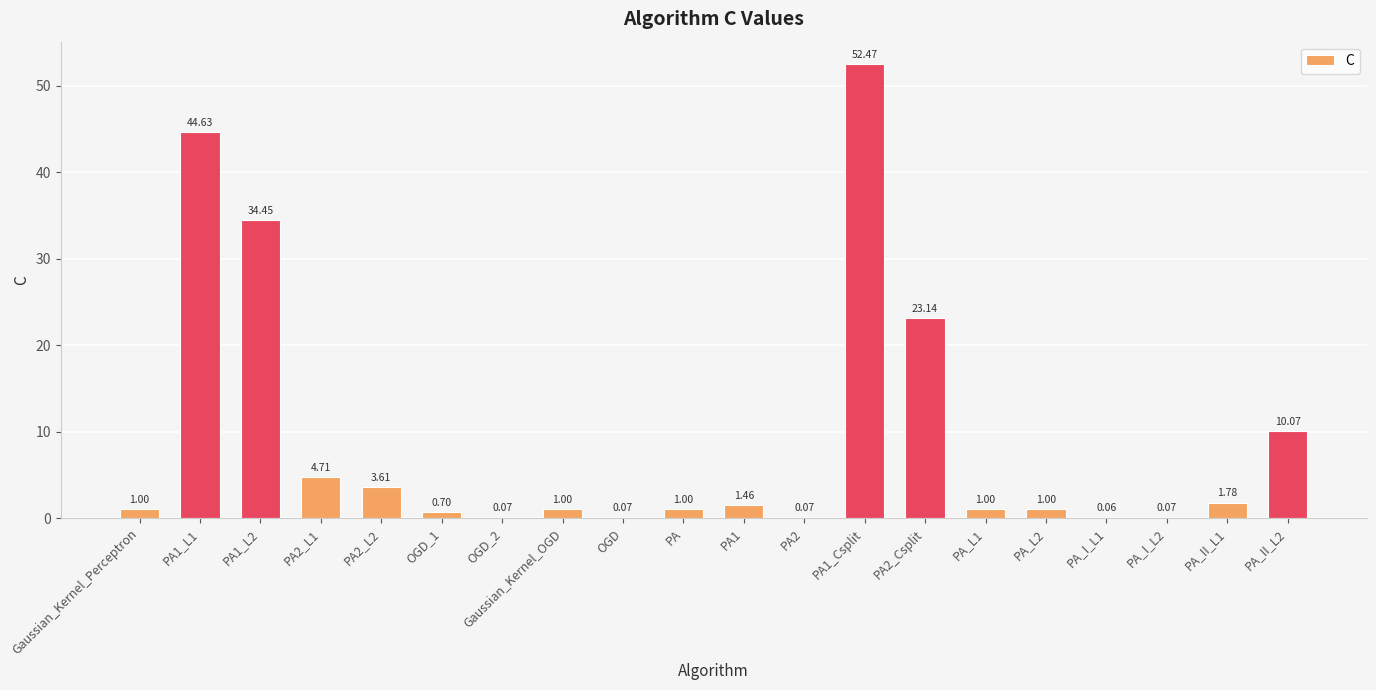

What is the sum of all values?

182.4